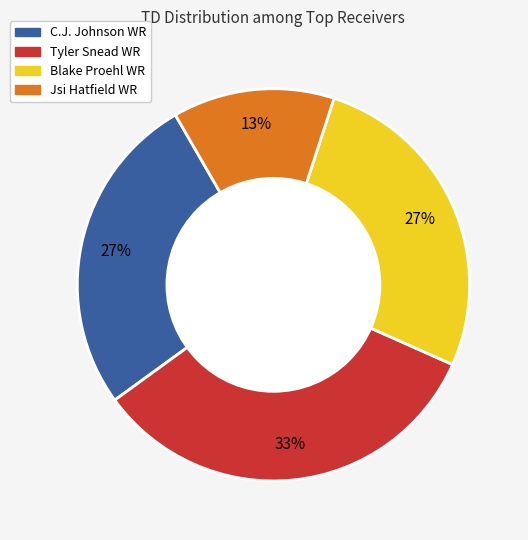

To the nearest percent, what is the difference between the largest and smallest slice percentages?

20%